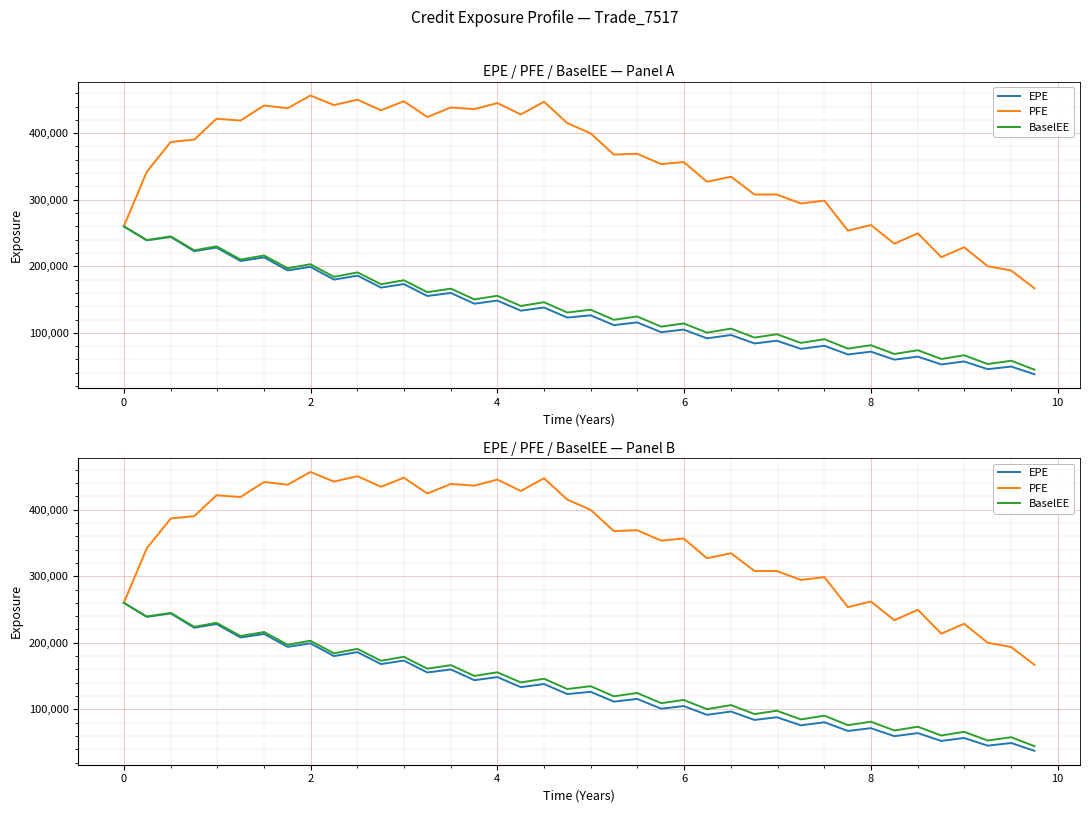

Which series has the largest range (max minus min)?

PFE